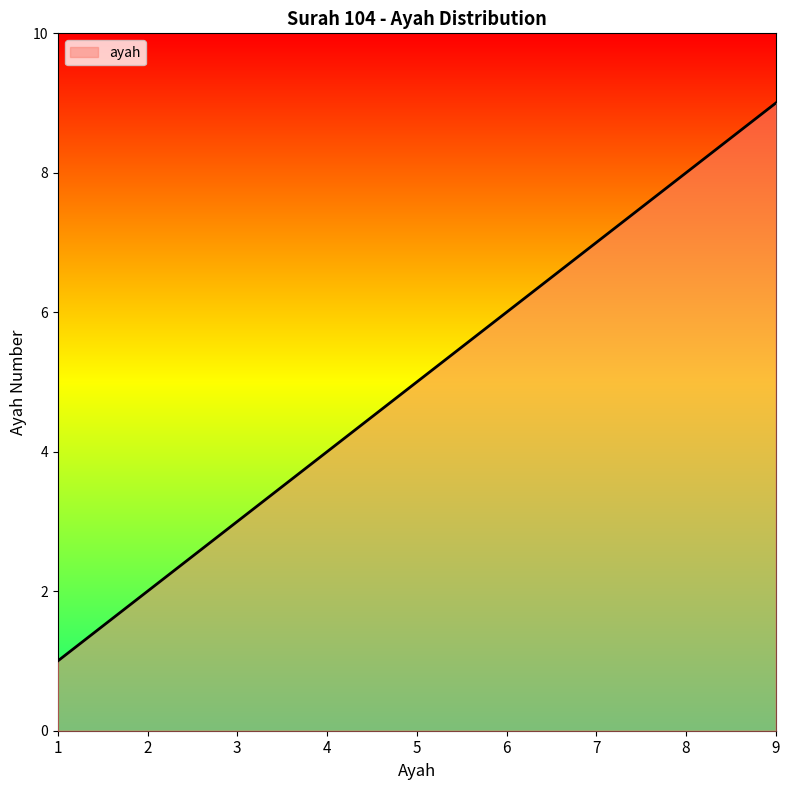

True or false: there are more than 2 points higher than both neighbors.

False